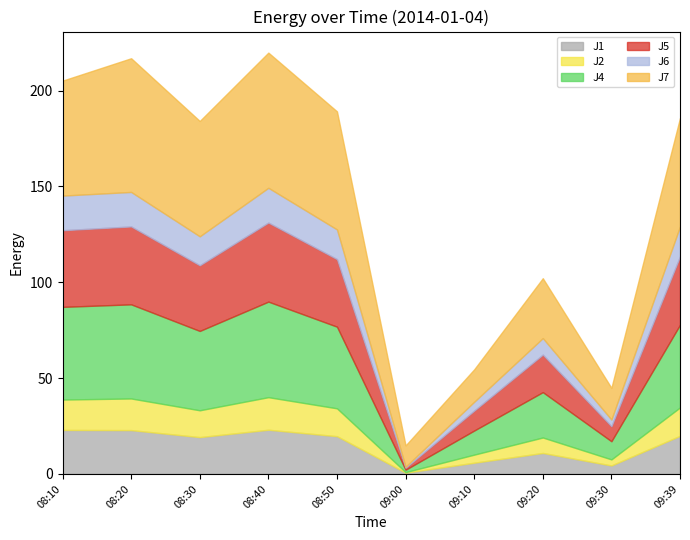

At which label does J5 first exceed 35?

2014-01-04 08:10